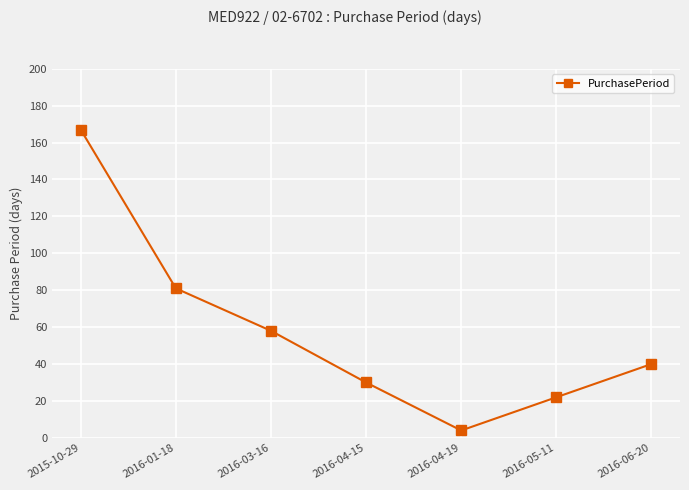

What is the value of the 6th point from the left?

22